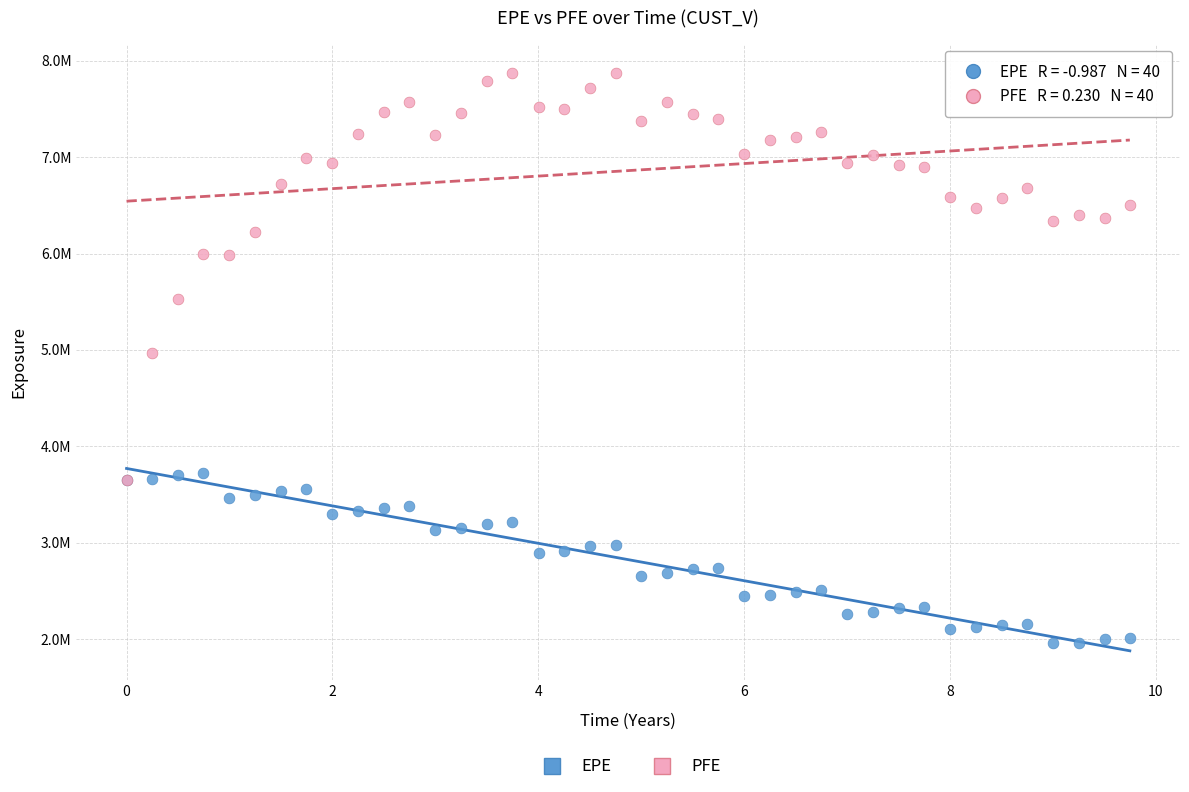

What are all the series names shown in the legend?

EPE, PFE